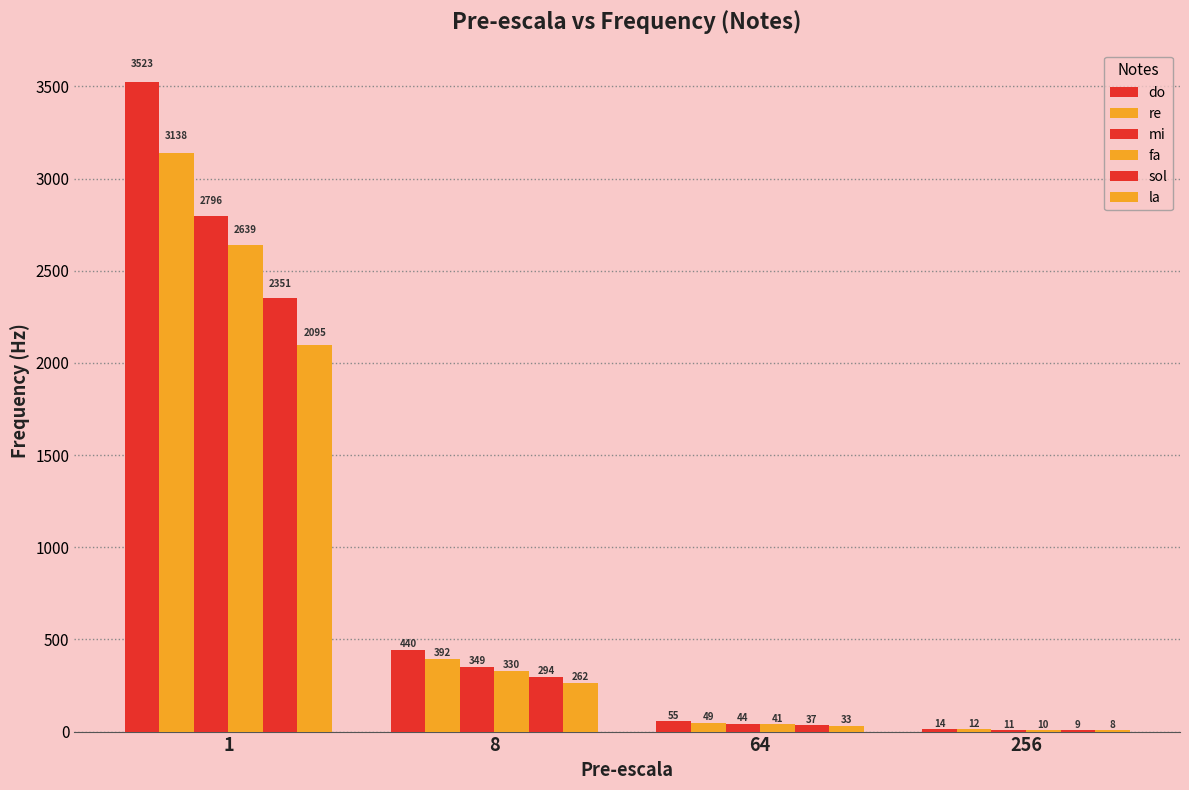

What is the difference between the maximum and minimum values in the re series?

3126.0